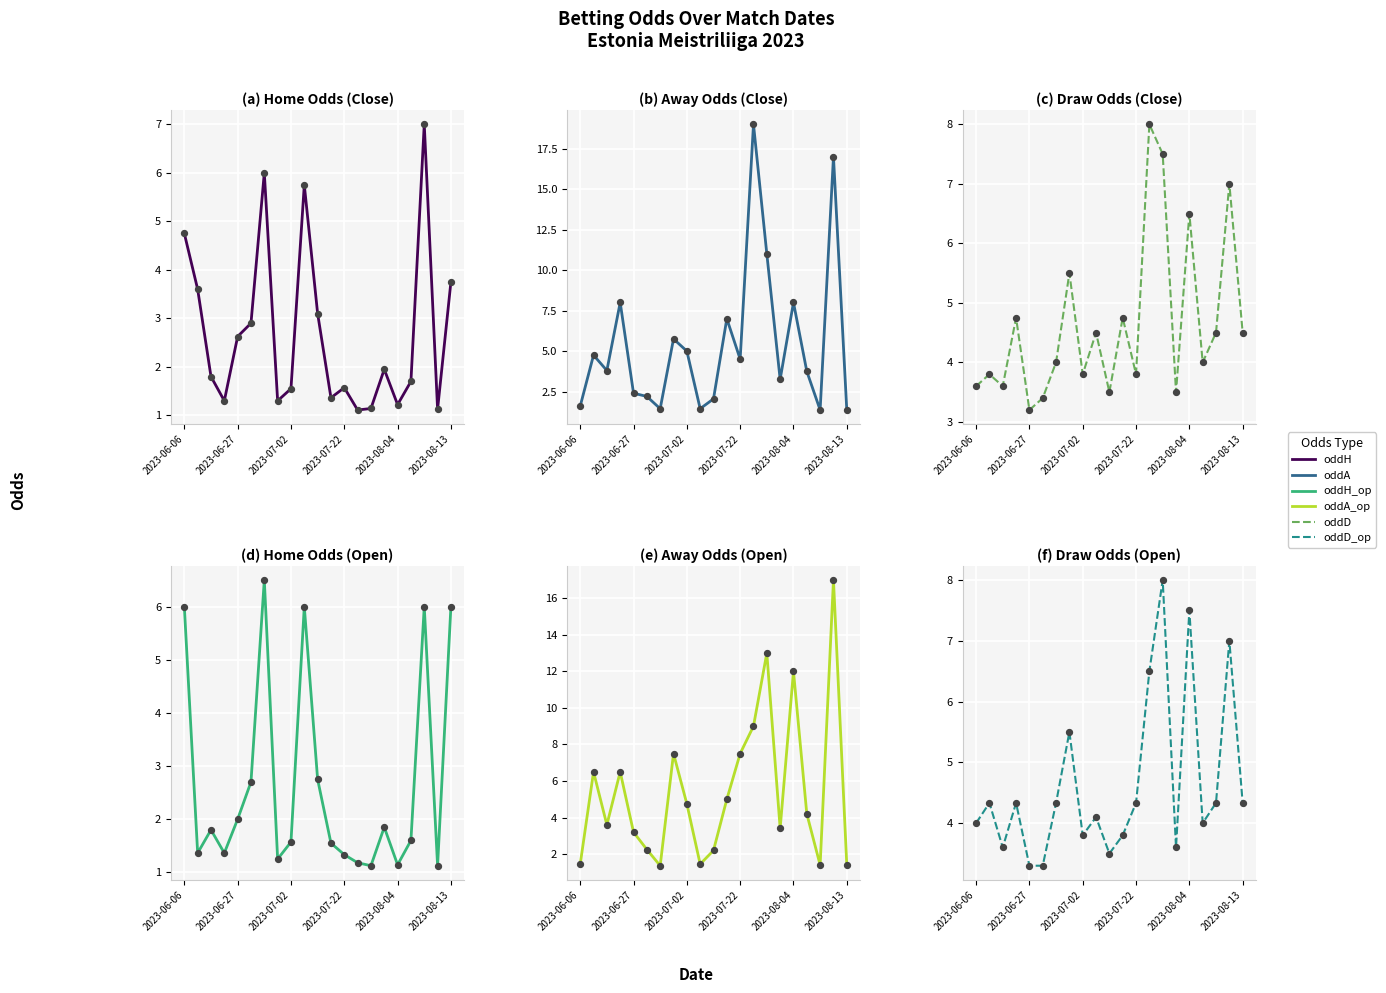

Which series has the largest total across all categories?

oddA